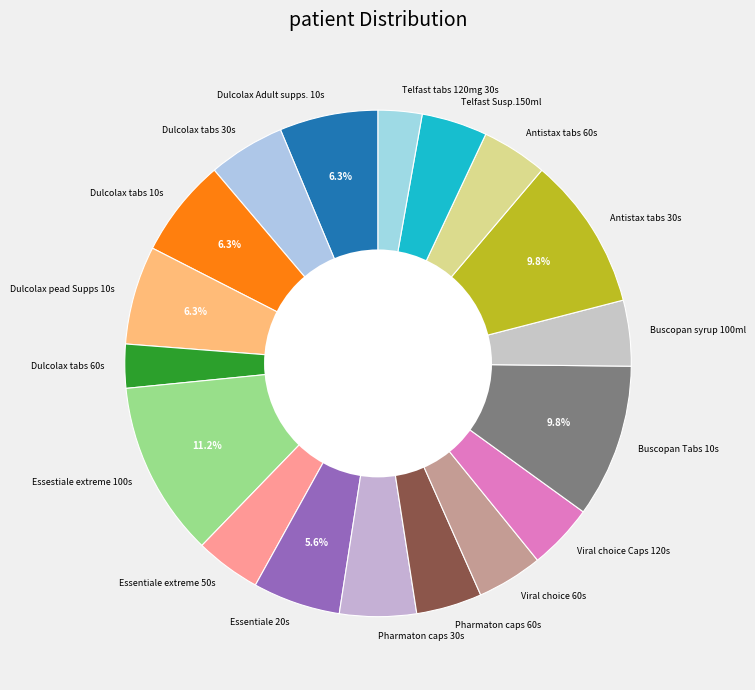

How much of the chart is everything except Antistax tabs 30s?

90.2%